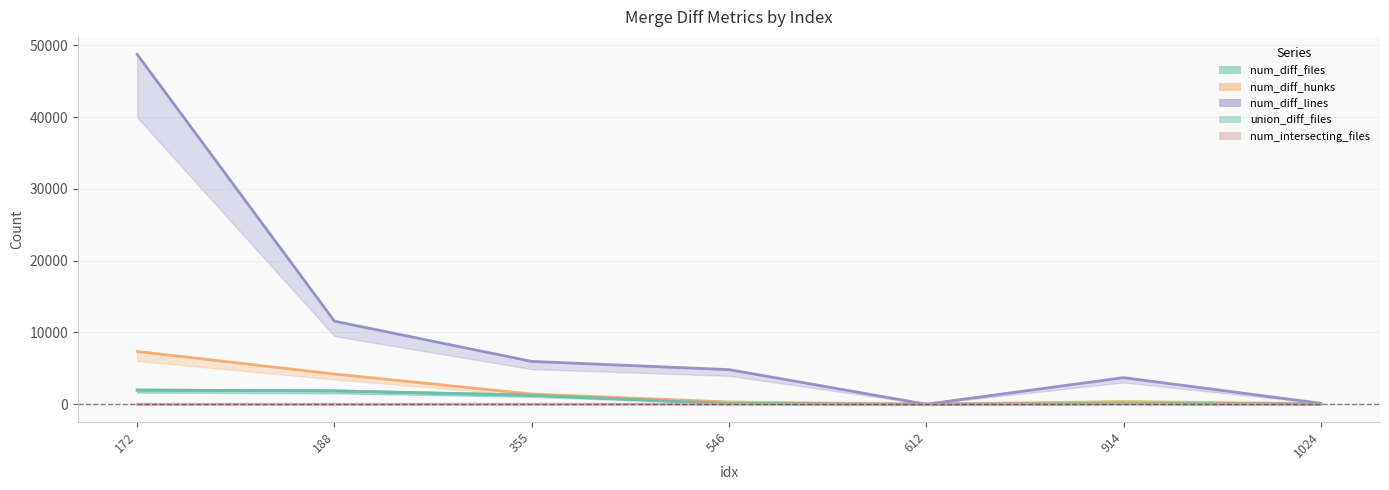

True or false: num_diff_hunks has a value of 1428 at 355.

True